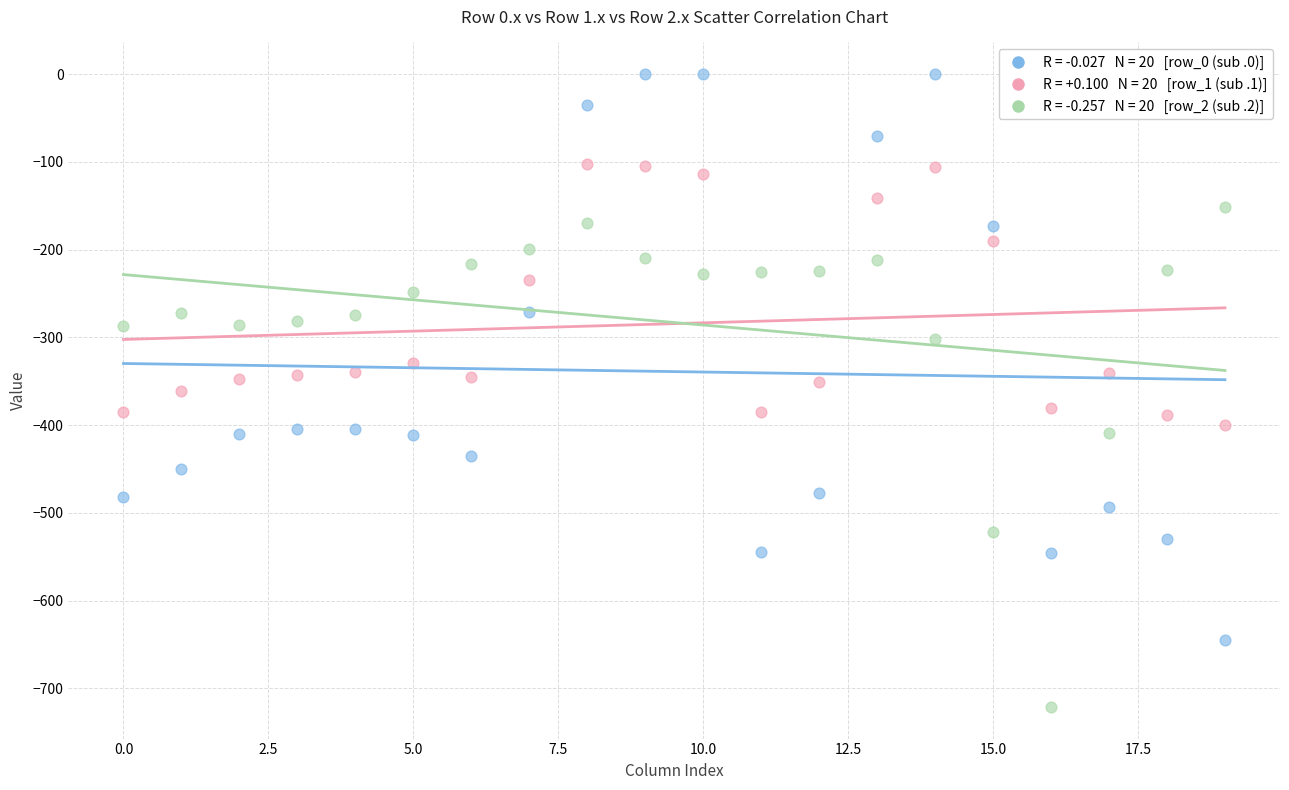

Across all data points, what is the range of Y values (max minus min)?

721.2